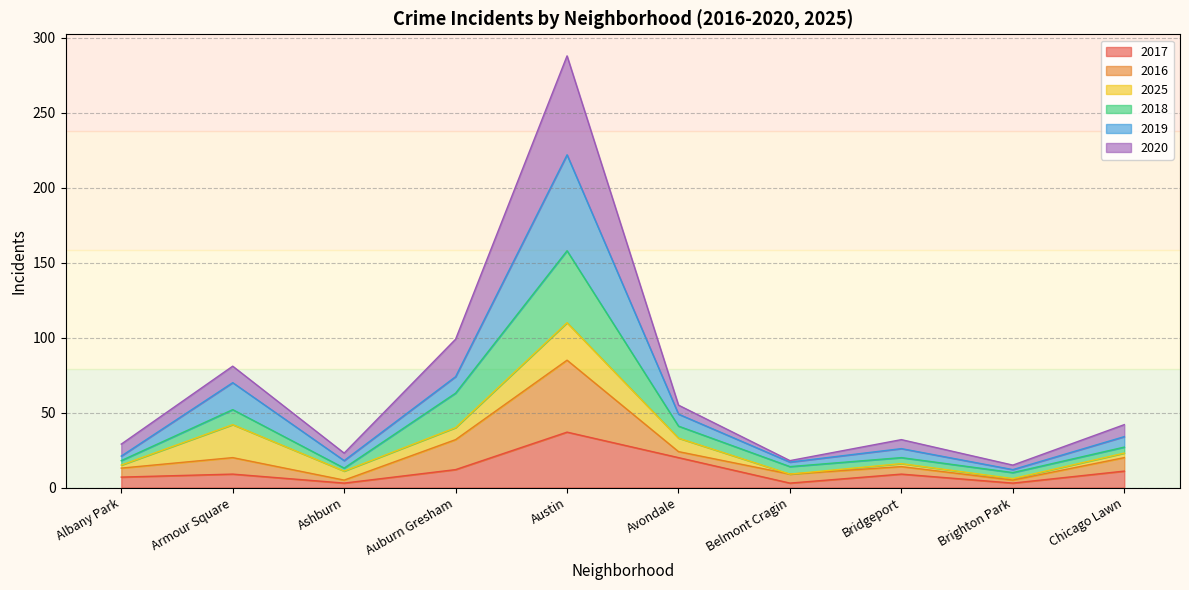

At which label is 2017 closest to 20?

Avondale